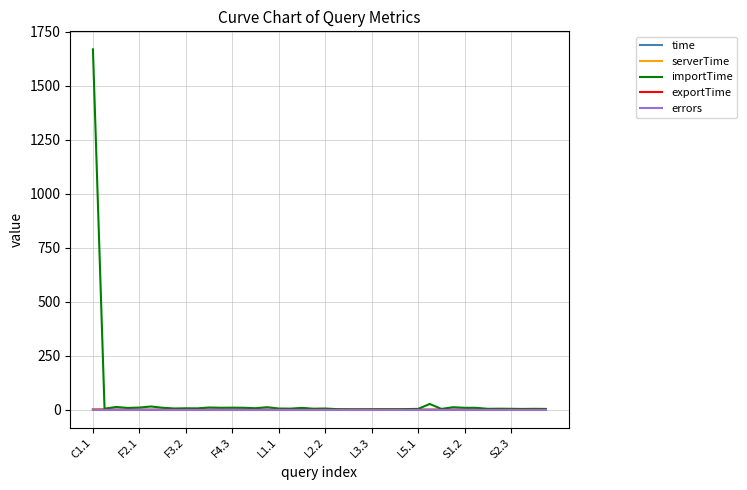

Does the chart have visible grid lines?

Yes